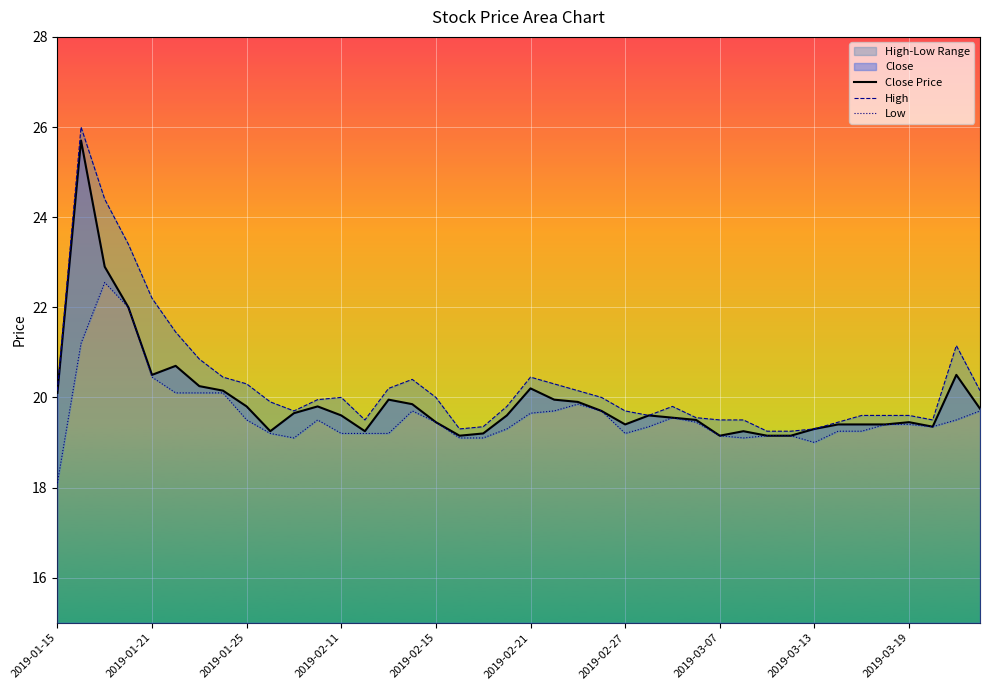

At how many categories does at least one series exceed 24?

2